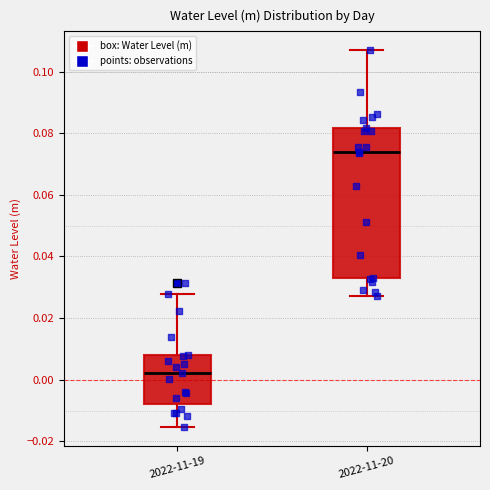

Reading left to right, transcribe this box plot: for each box, give where its median line is, the range the box spans, and where its two whiskers end, as read against the y-axis. The values are not printed on the chart, so give them approximately, as read against the axis.

2022-11-19: median 0.002, box -0.008 to 0.008, whiskers -0.016 to 0.028
2022-11-20: median 0.074, box 0.032 to 0.082, whiskers 0.028 to 0.106